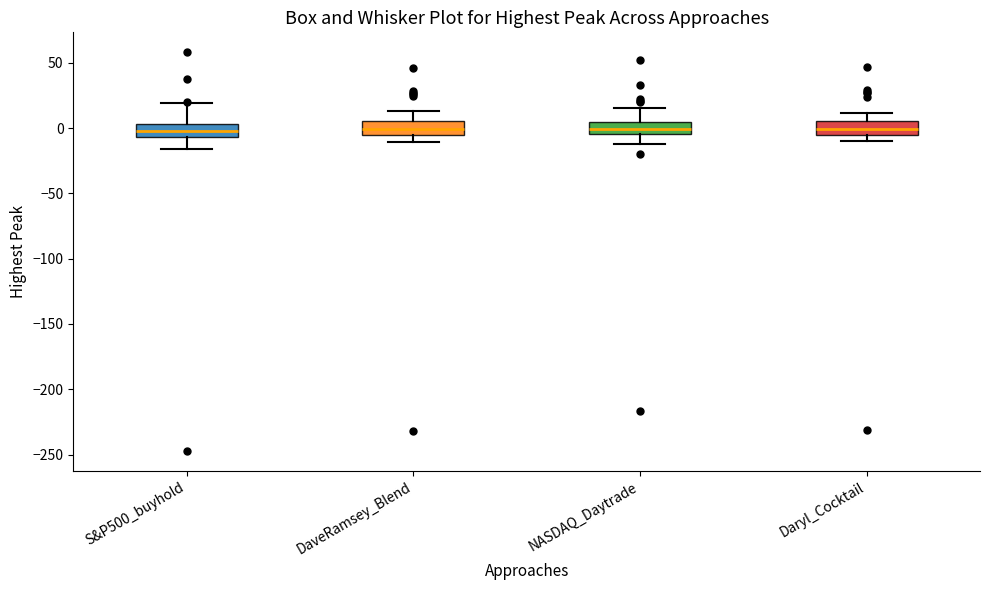

Reading left to right, transcribe this box plot: for each box, give where its median line is, the range the box spans, and where its two whiskers end, as read against the y-axis. The values are not printed on the chart, so give them approximately, as read against the axis.

S&P500_buyhold: median 0, box -5 to 5, whiskers -15 to 20
DaveRamsey_Blend: median 0, box -5 to 5, whiskers -10 to 15
NASDAQ_Daytrade: median 0, box -5 to 5, whiskers -10 to 15
Daryl_Cocktail: median 0, box -5 to 5, whiskers -10 to 10